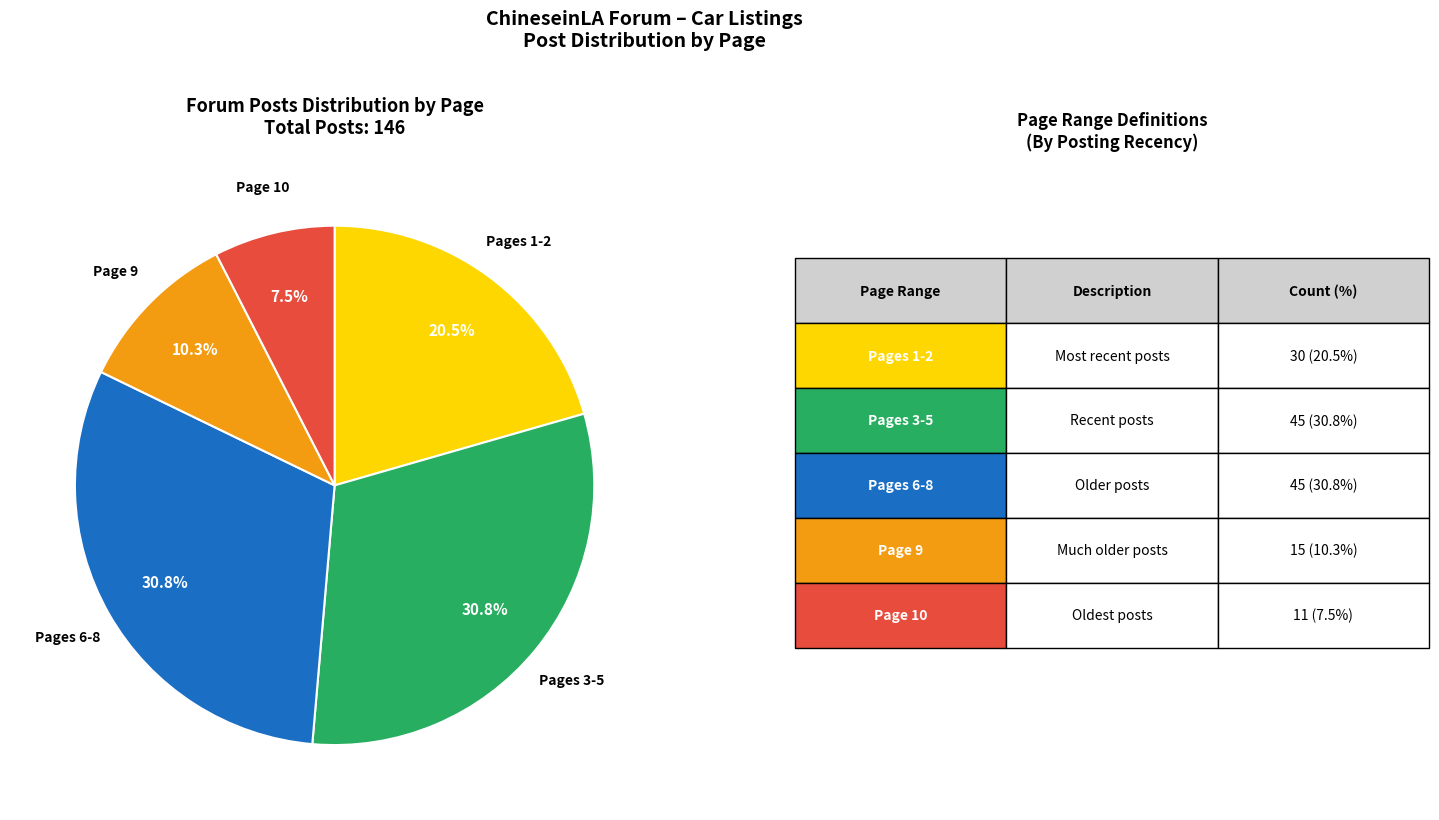

Does any single category account for the majority?

No